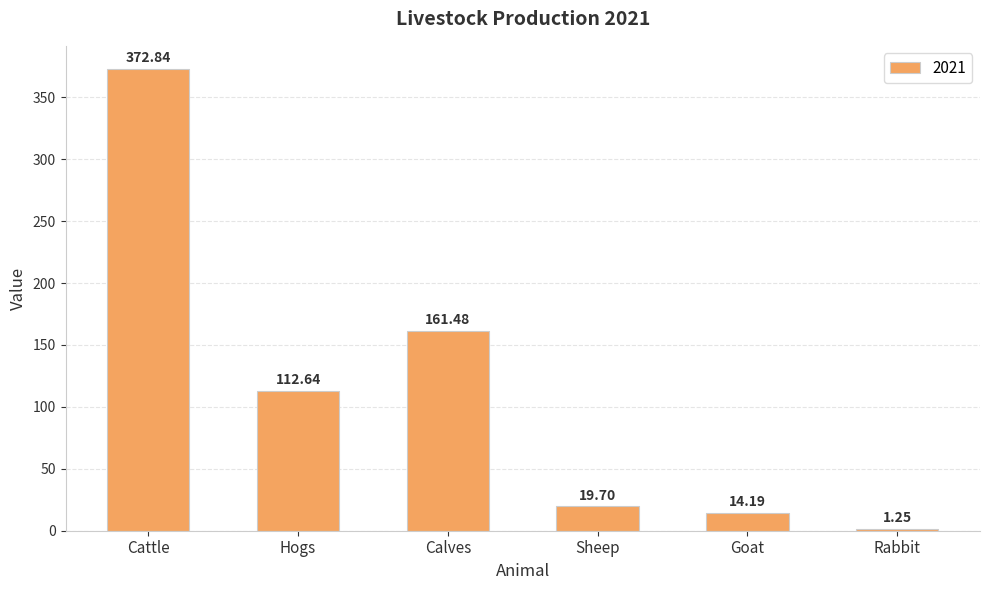

Count the number of categories in the chart.

6